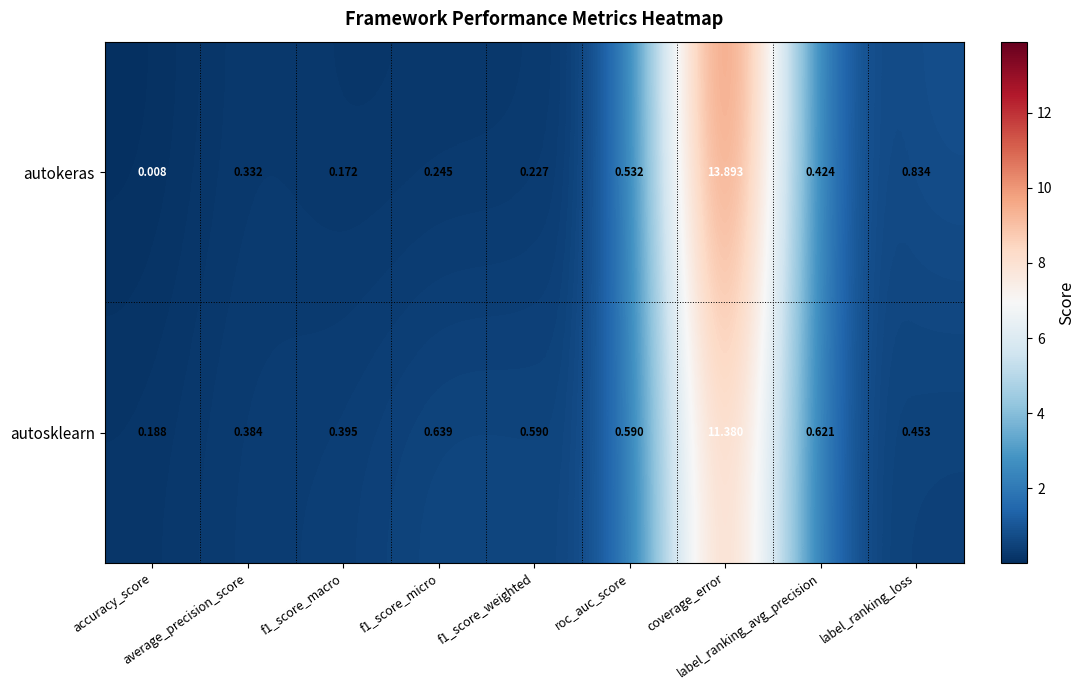

Rank the series by their maximum value, from lowest to highest.

autosklearn, autokeras